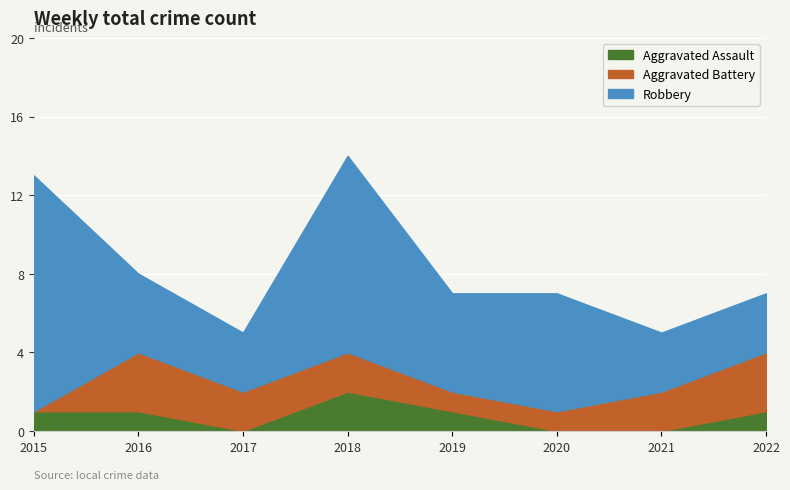

Does the chart display data point markers on the line(s)?

No